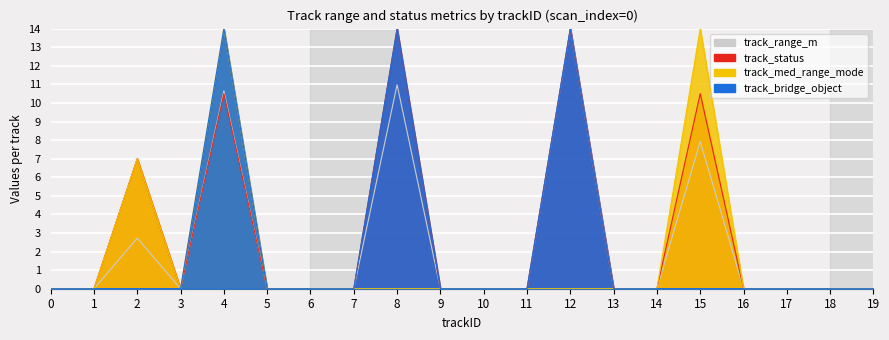

Does the chart display data point markers on the line(s)?

No